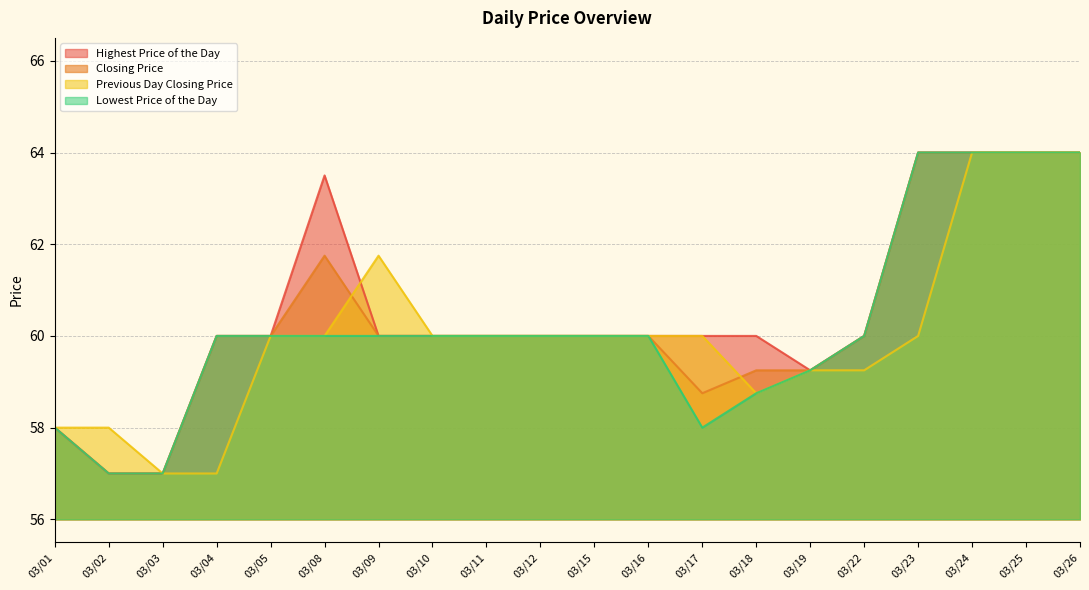

What is the total value across all series at 03/05?

240.0